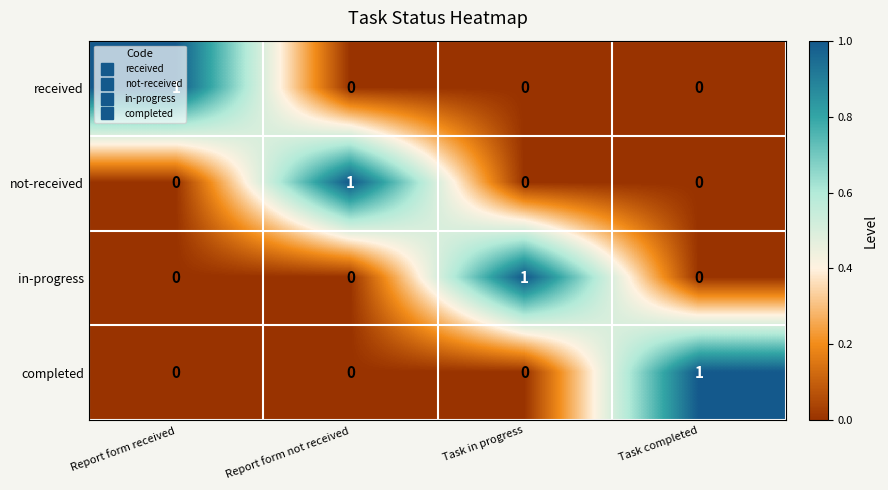

What is the total value across all series at Task in progress?

1